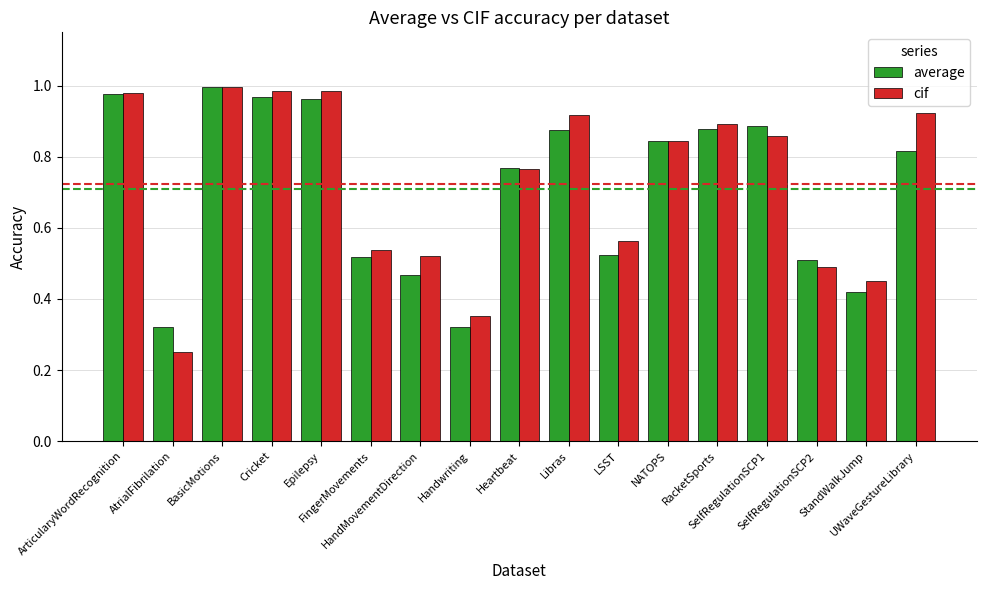

What is the sum of all cif values?

12.3